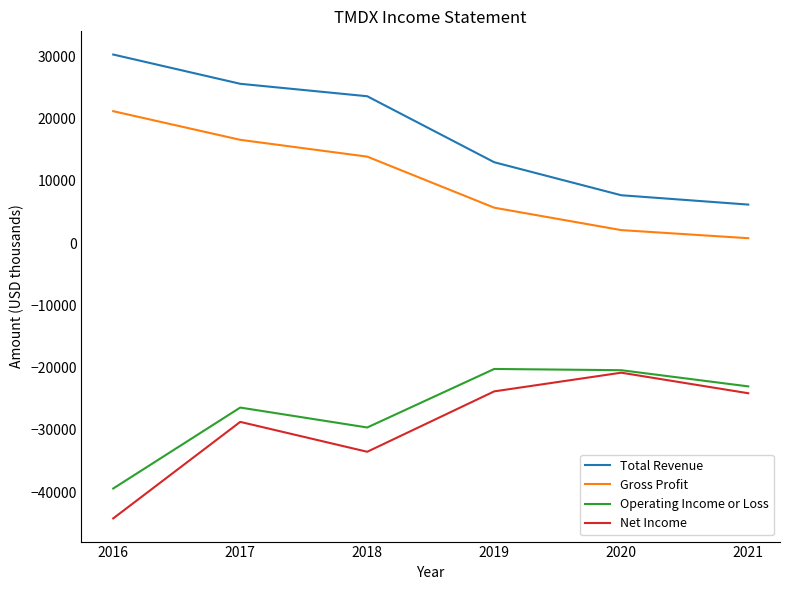

The value of Gross Profit at 2016 is 21200. True or false?

True